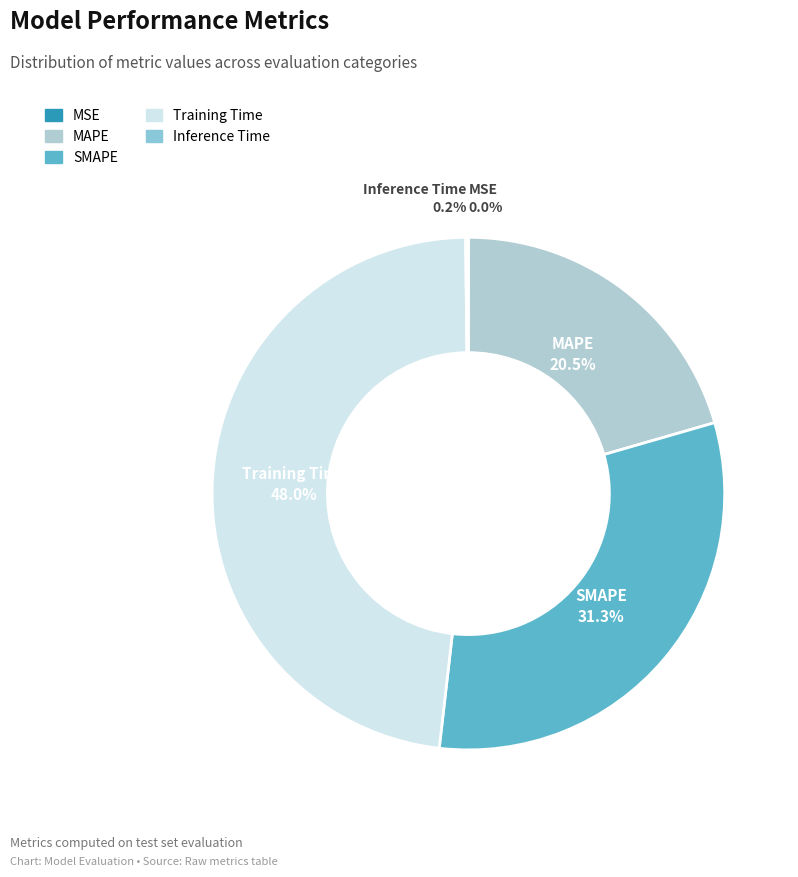

Is it true that SMAPE is 18% of the pie?

False